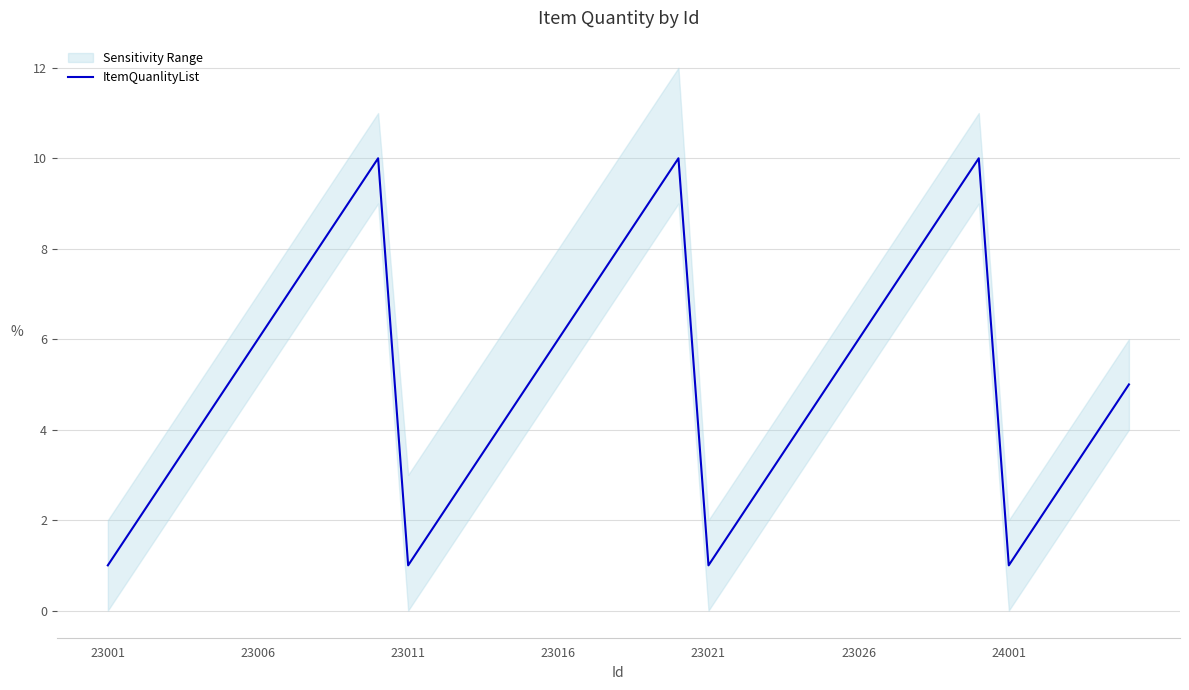

How many points are higher than both their immediate neighbors (excluding endpoints)?

3